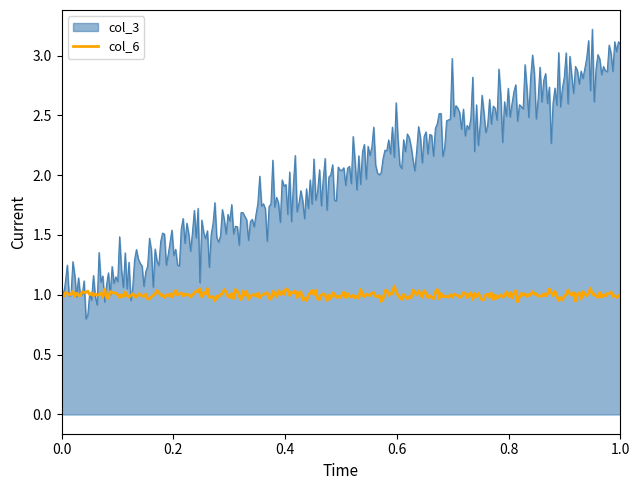

Which series has the largest total across all categories?

col_3